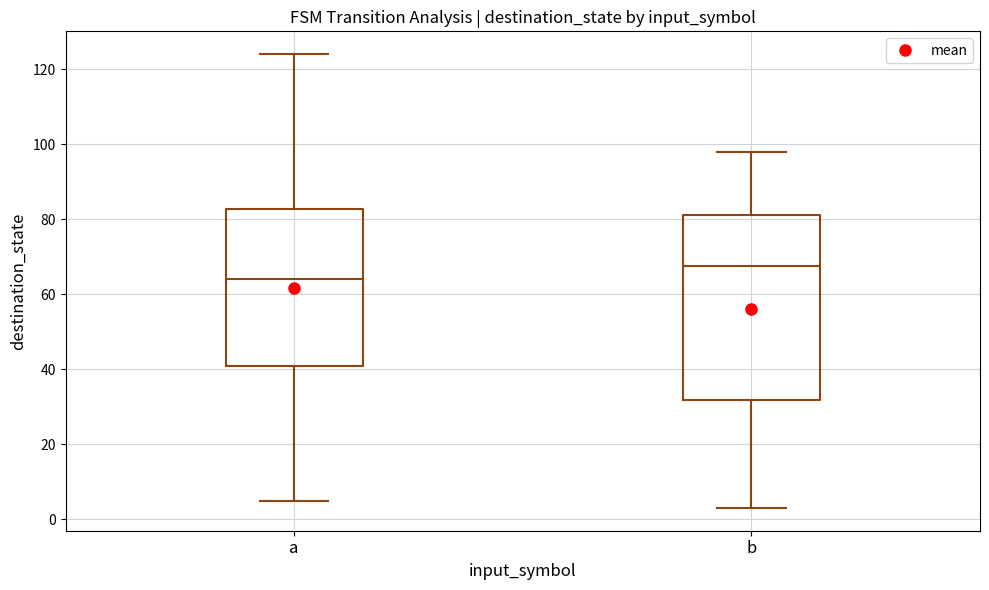

Where is the upper edge of the box for b on the y-axis? The values are not printed on the chart, so give them approximately, as read against the axis.

82